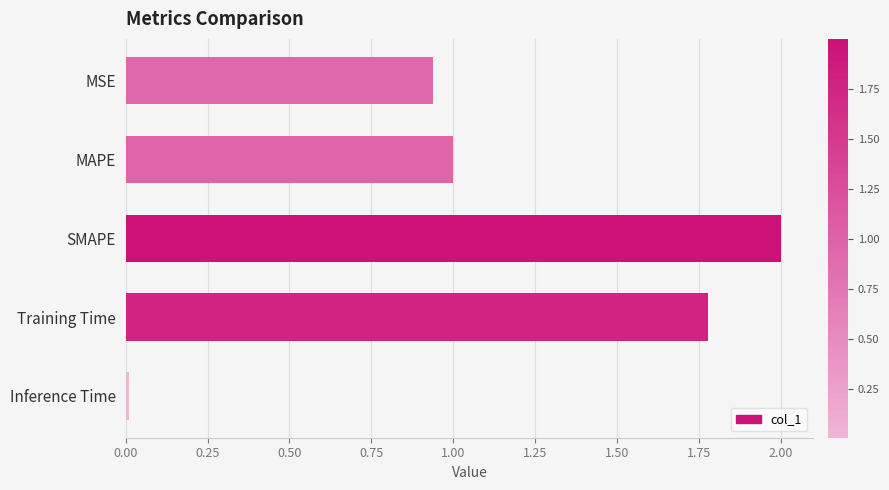

Which label corresponds to the largest value in the chart?

SMAPE